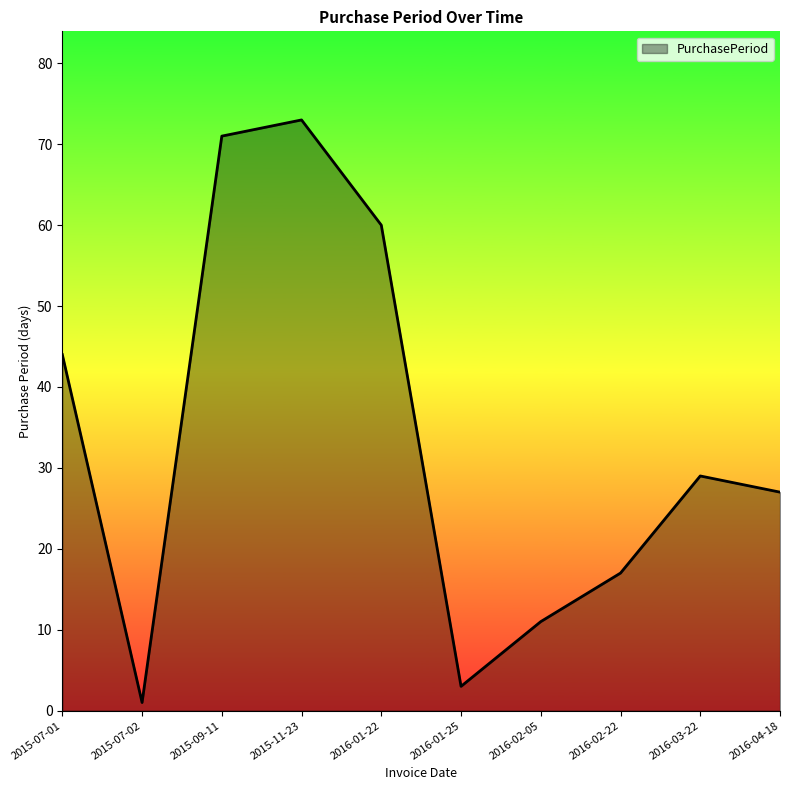

List the labels in order of value, smallest first.

2015-07-02, 2016-01-25, 2016-02-05, 2016-02-22, 2016-04-18, 2016-03-22, 2015-07-01, 2016-01-22, 2015-09-11, 2015-11-23